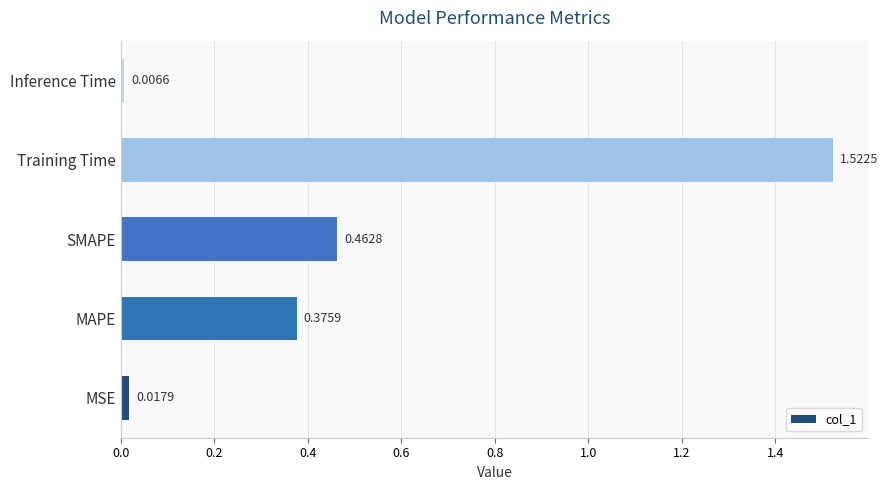

Where is the data nearest to the value 0?

Inference Time